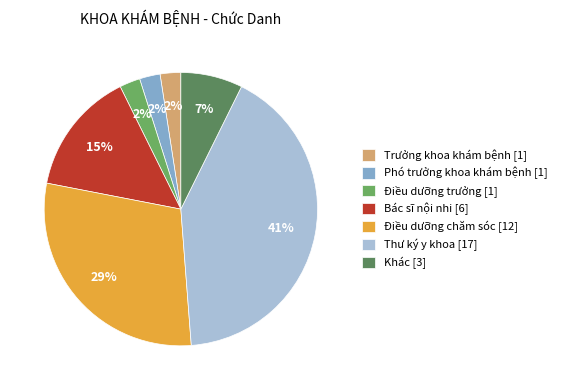

Between Điều dưỡng trưởng [1] and Thư ký y khoa [17], which is larger?

Thư ký y khoa [17]